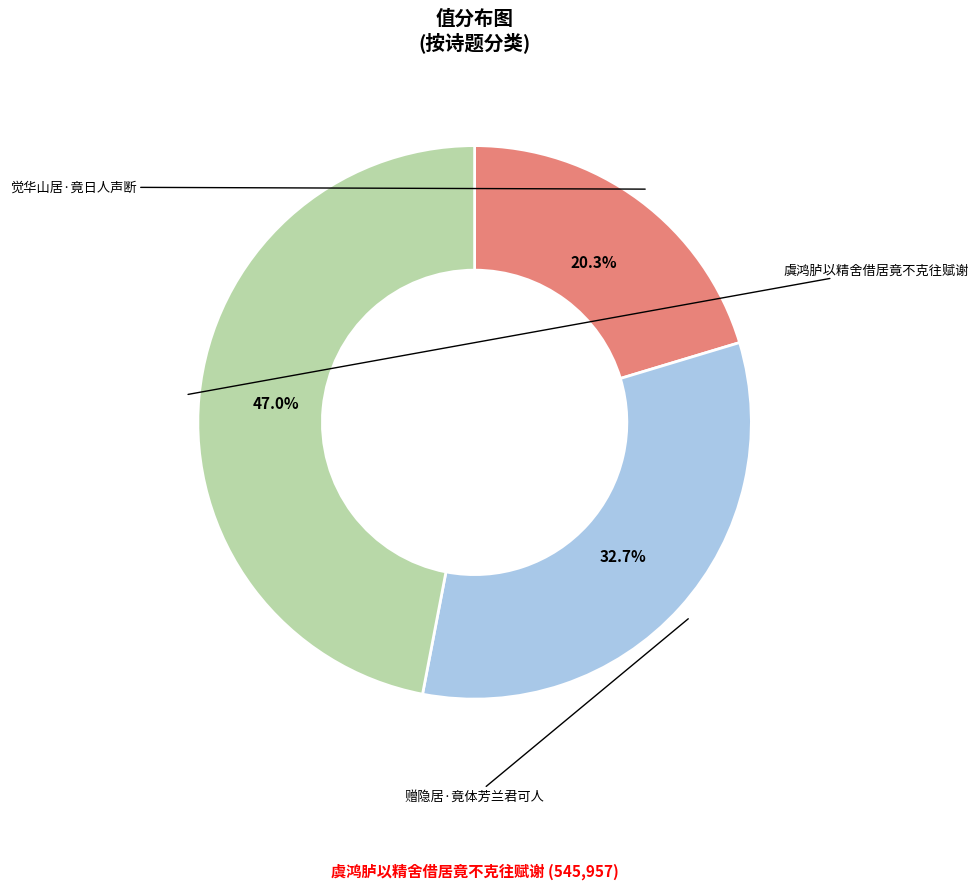

How many segments does this pie chart have?

3